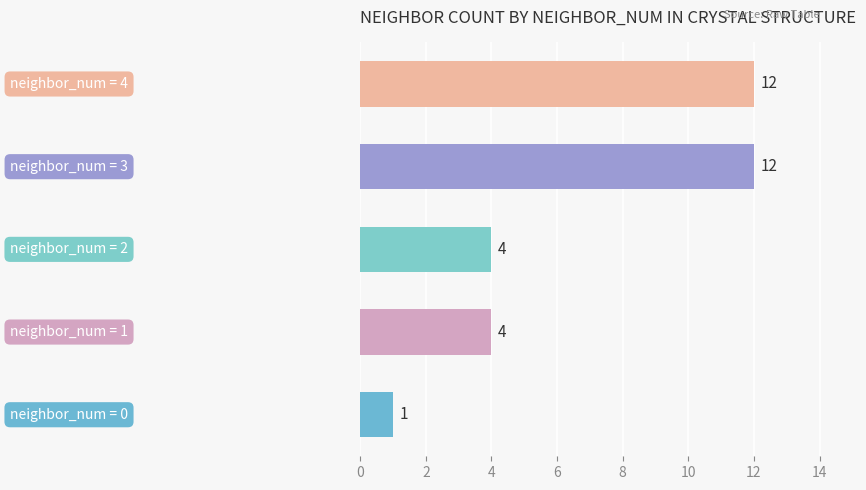

What is the difference between the second highest and second lowest values?

8